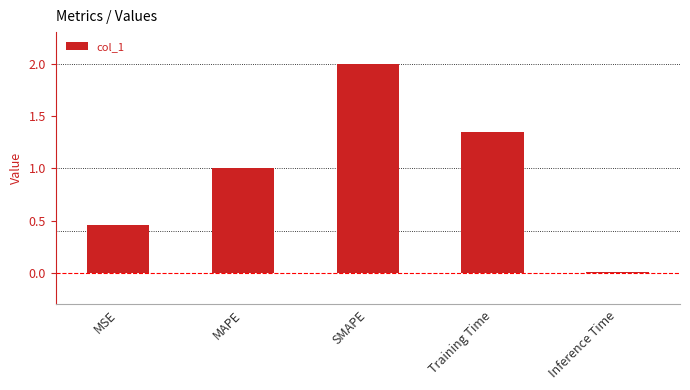

True or false: the data shows 0.0 at Inference Time.

True